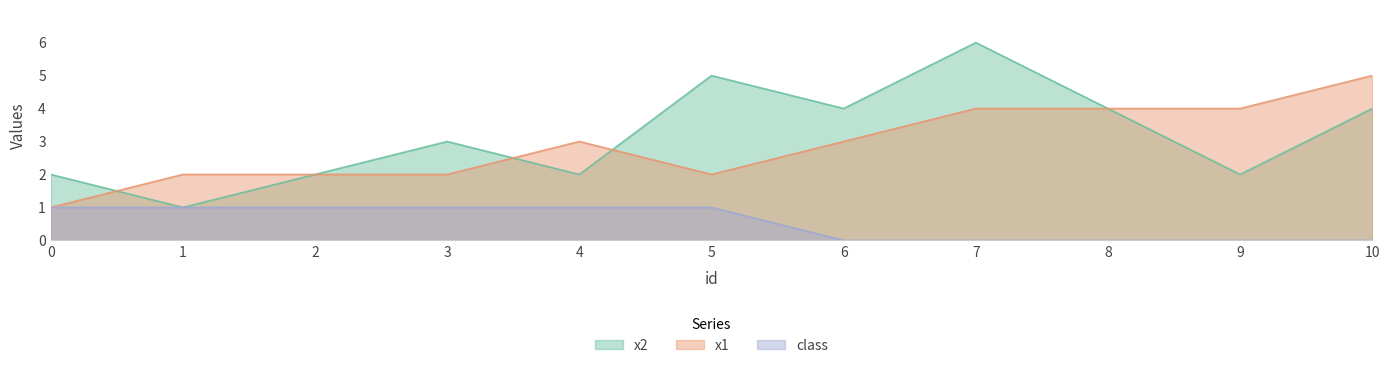

Where do x1 and x2 first cross each other?

0 and 1